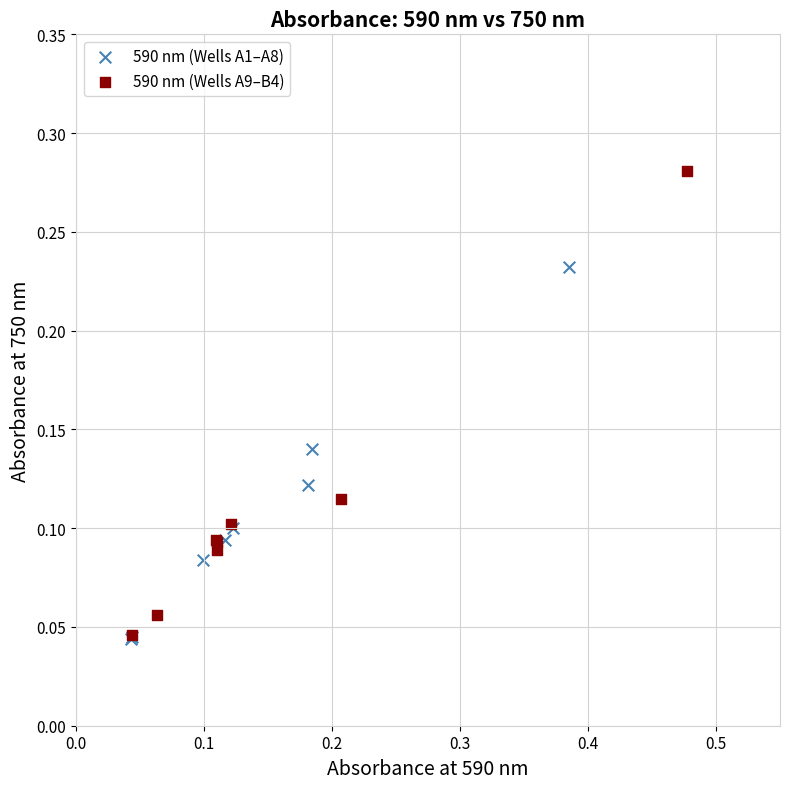

What are all the series names shown in the legend?

590 nm (Wells A1–A8), 590 nm (Wells A9–B4)